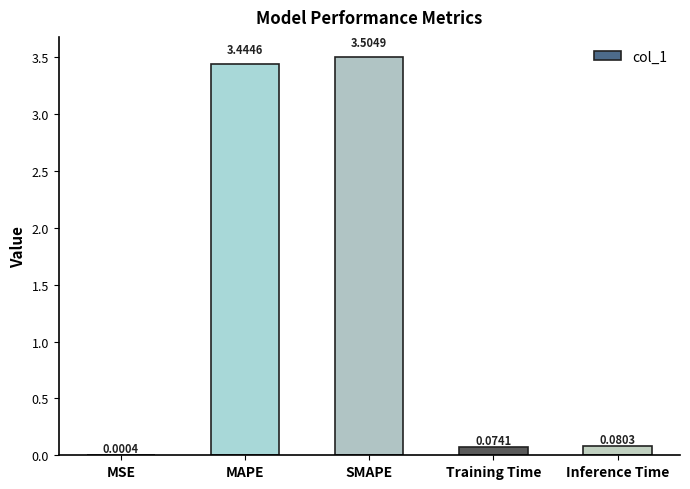

Which category has the highest value across all series?

SMAPE